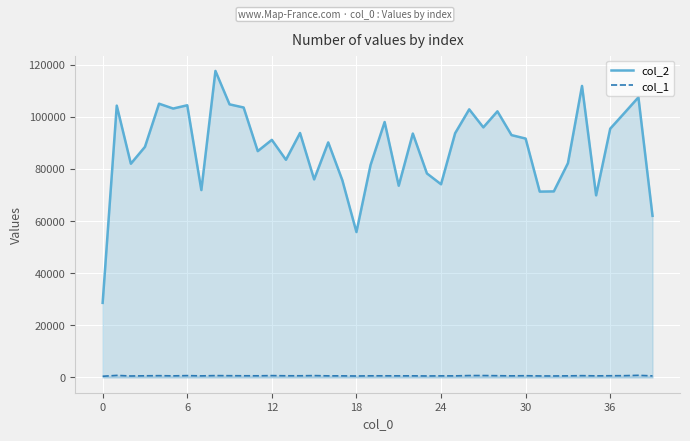

How many lines are shown in the chart?

2